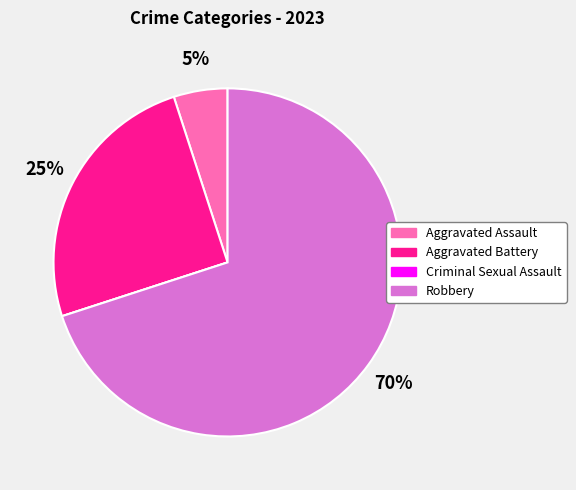

What percentage is the Aggravated Assault slice, to the nearest percent?

5%